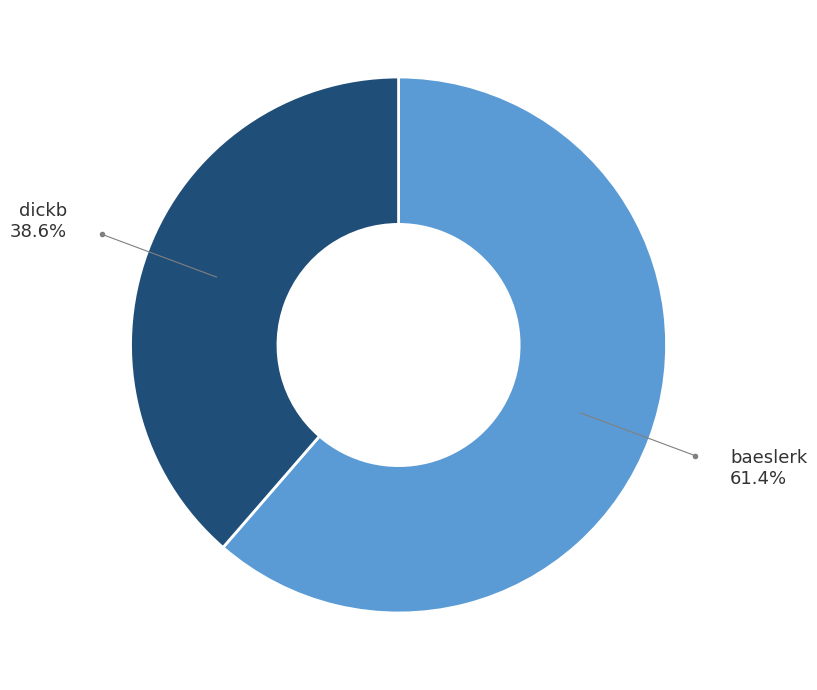

Which slice represents more than half of the pie?

baeslerk